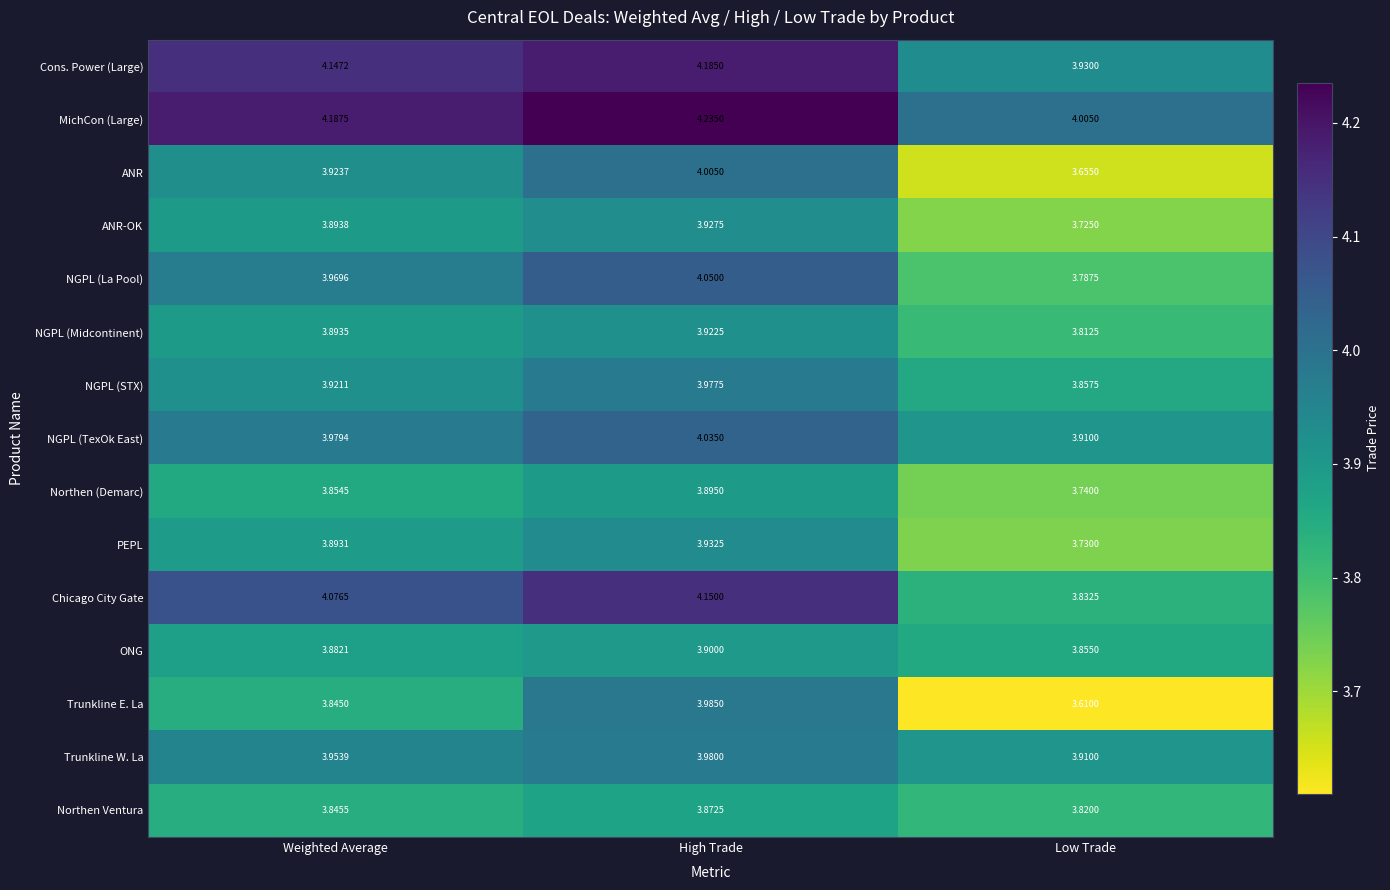

Rank the series at High Trade from lowest to highest value.

Northen Ventura, Northen (Demarc), ONG, NGPL (Midcontinent), ANR-OK, PEPL, NGPL (STX), Trunkline W. La, Trunkline E. La, ANR, NGPL (TexOk East), NGPL (La Pool), Chicago City Gate, Cons. Power (Large), MichCon (Large)